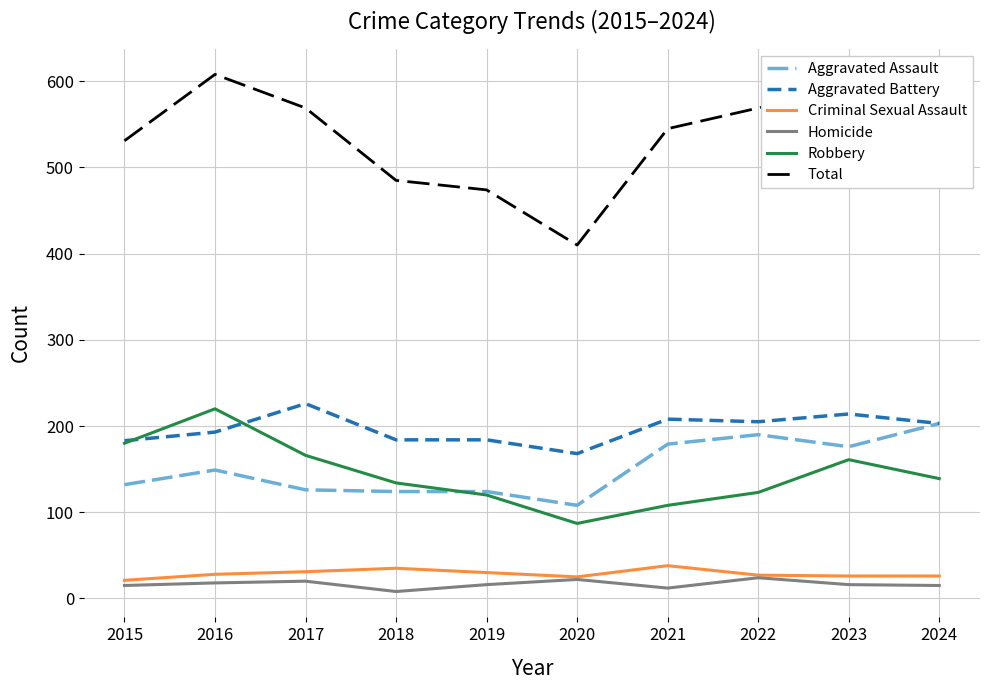

Count the number of data series in this chart.

6